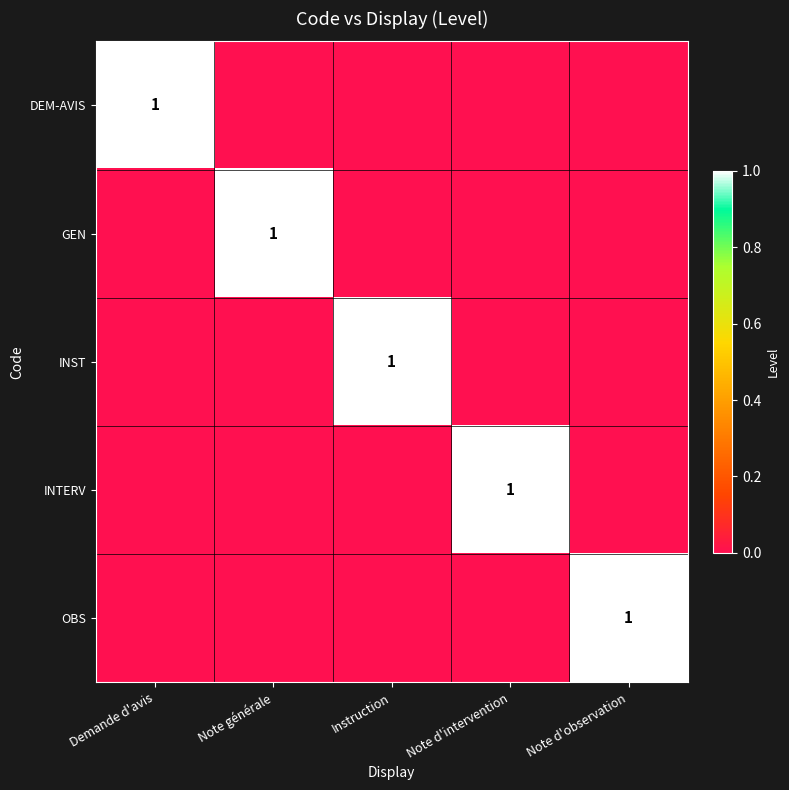

True or false: GEN has a value of 1 at Note générale.

True